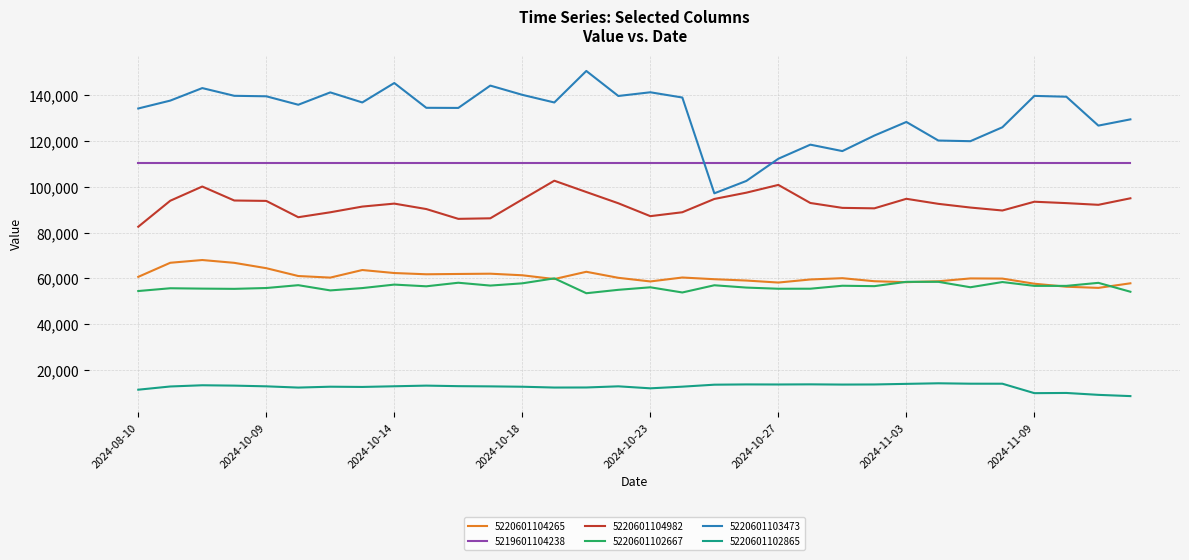

Which series has the largest total across all categories?

5220601103473